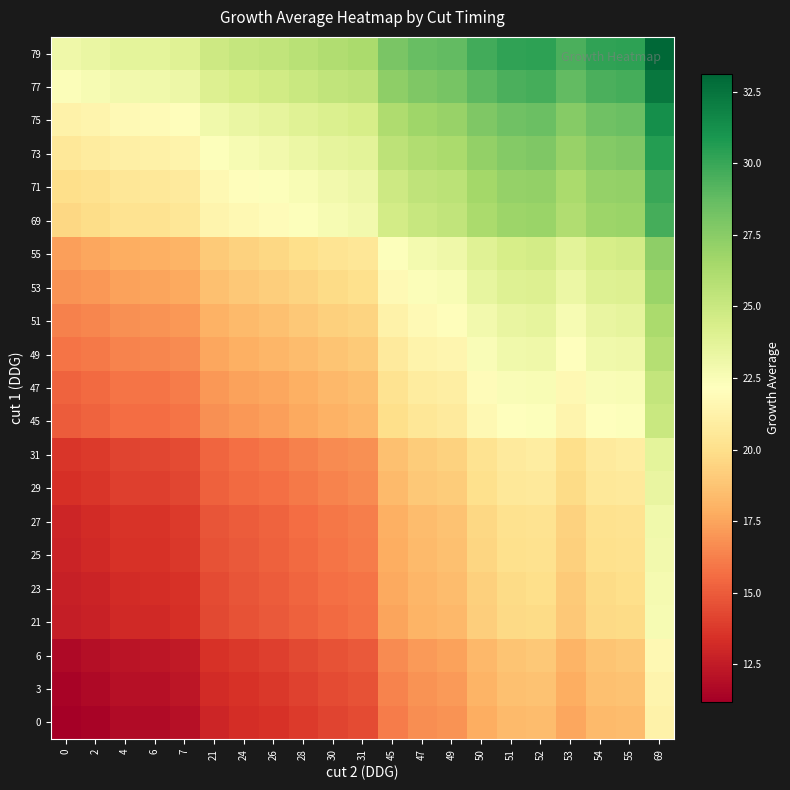

At 69, list the series in order from largest to smallest.

79, 77, 75, 73, 71, 69, 55, 53, 51, 49, 47, 45, 31, 29, 27, 25, 23, 21, 6, 3, 0